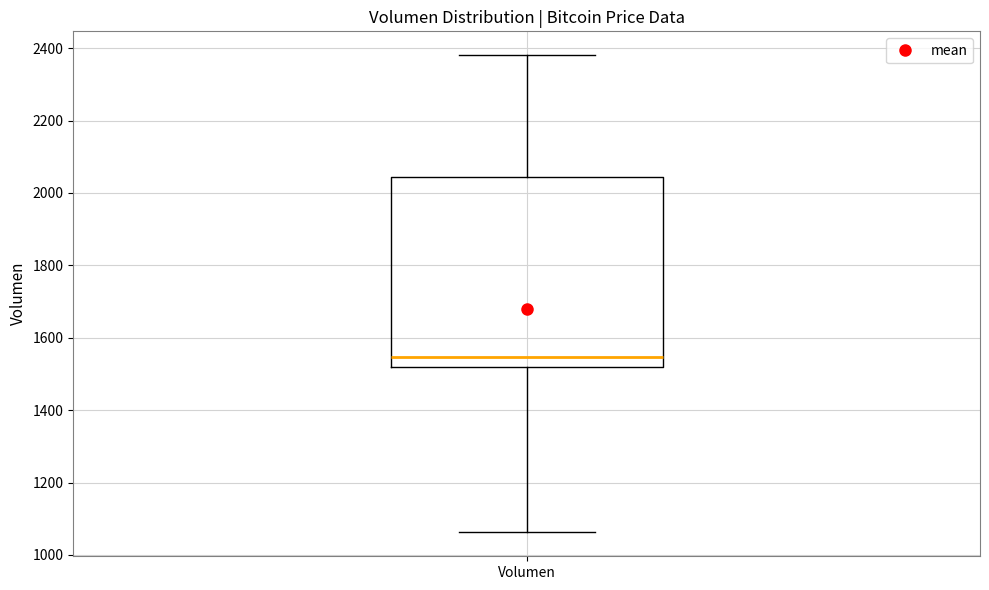

Where is the lower edge of the box for Volumen on the y-axis? The values are not printed on the chart, so give them approximately, as read against the axis.

1520